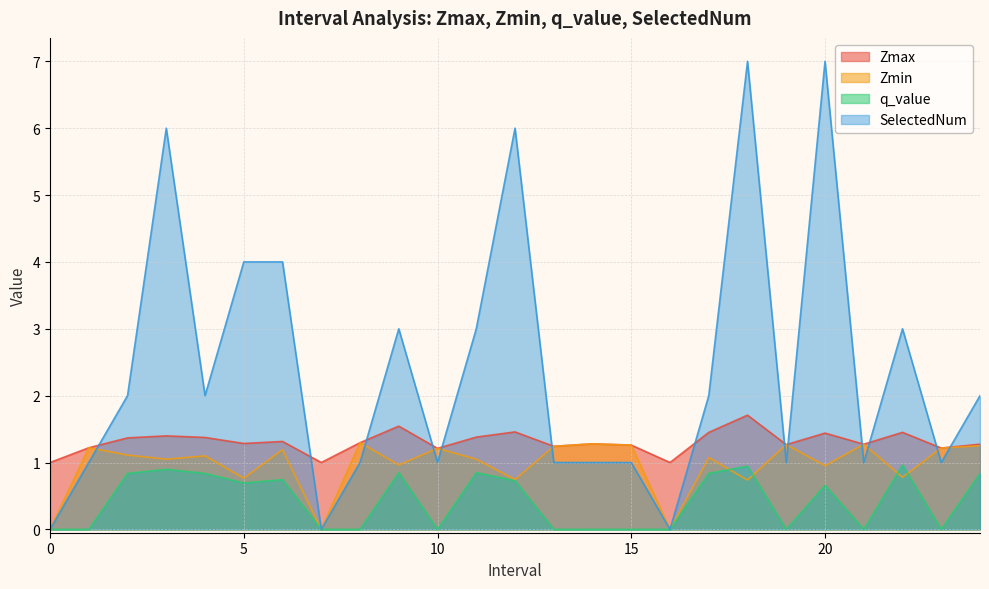

Reading left to right, transcribe all the data shown in this chart.

Zmax: 0=1.0	1.0=1.2	2.0=1.4	3.0=1.4	4.0=1.4	5.0=1.3	6.0=1.3	7=1.0	8.0=1.3	9.0=1.5	10.0=1.2	11.0=1.4	12.0=1.5	13.0=1.2	14.0=1.3	15.0=1.3	16=1.0	17.0=1.5	18.0=1.7	19.0=1.3	20.0=1.4	21.0=1.3	22.0=1.5	23.0=1.2	24.0=1.3
Zmin: 0=0.0	1.0=1.2	2.0=1.1	3.0=1.0	4.0=1.1	5.0=0.8	6.0=1.2	7=0.0	8.0=1.3	9.0=1.0	10.0=1.2	11.0=1.0	12.0=0.7	13.0=1.2	14.0=1.3	15.0=1.3	16=0.0	17.0=1.1	18.0=0.7	19.0=1.3	20.0=1.0	21.0=1.3	22.0=0.8	23.0=1.2	24.0=1.3
q_value: 0=0.0	1.0=-0.0	2.0=0.8	3.0=0.9	4.0=0.8	5.0=0.7	6.0=0.7	7=0.0	8.0=-0.0	9.0=0.8	10.0=-0.0	11.0=0.8	12.0=0.7	13.0=-0.0	14.0=-0.0	15.0=-0.0	16=0.0	17.0=0.8	18.0=0.9	19.0=-0.0	20.0=0.7	21.0=-0.0	22.0=1.0	23.0=-0.0	24.0=0.8
SelectedNum: 0=0.0	1.0=1.0	2.0=2.0	3.0=6.0	4.0=2.0	5.0=4.0	6.0=4.0	7=0.0	8.0=1.0	9.0=3.0	10.0=1.0	11.0=3.0	12.0=6.0	13.0=1.0	14.0=1.0	15.0=1.0	16=0.0	17.0=2.0	18.0=7.0	19.0=1.0	20.0=7.0	21.0=1.0	22.0=3.0	23.0=1.0	24.0=2.0